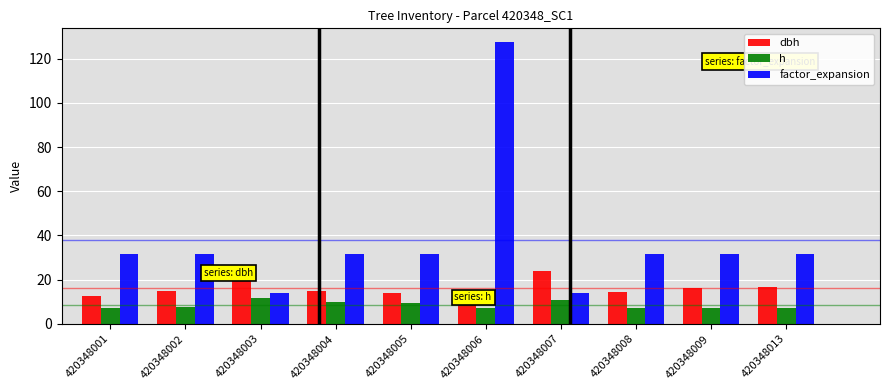

At 420348001, list the series in order from largest to smallest.

factor_expansion, dbh, h